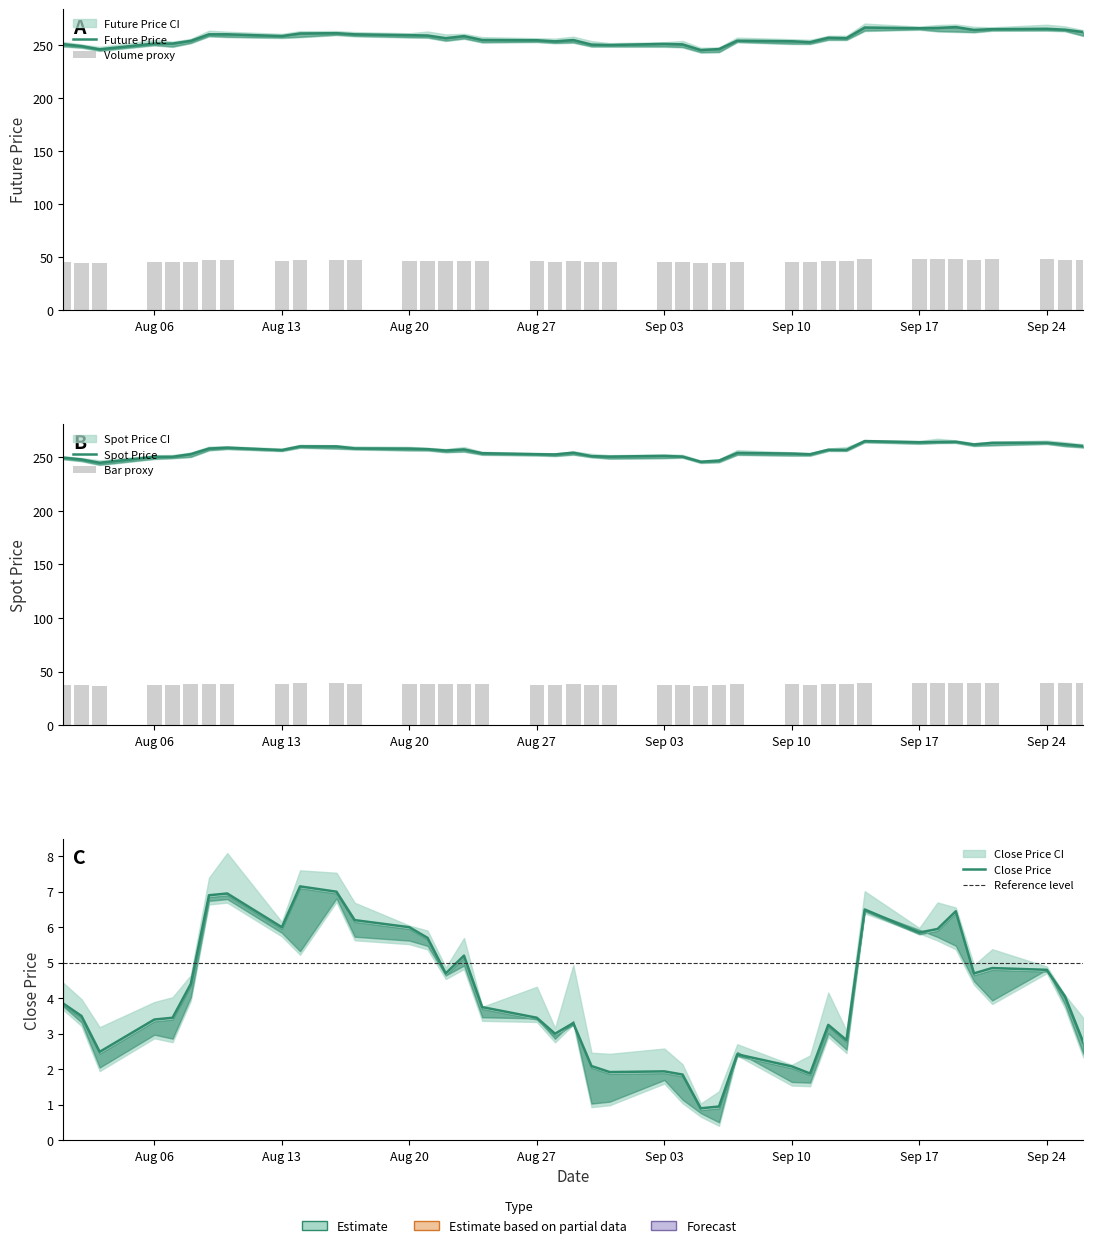

What is the value of the TDD_CLSPRC bar at the 38th from the left?

4.8